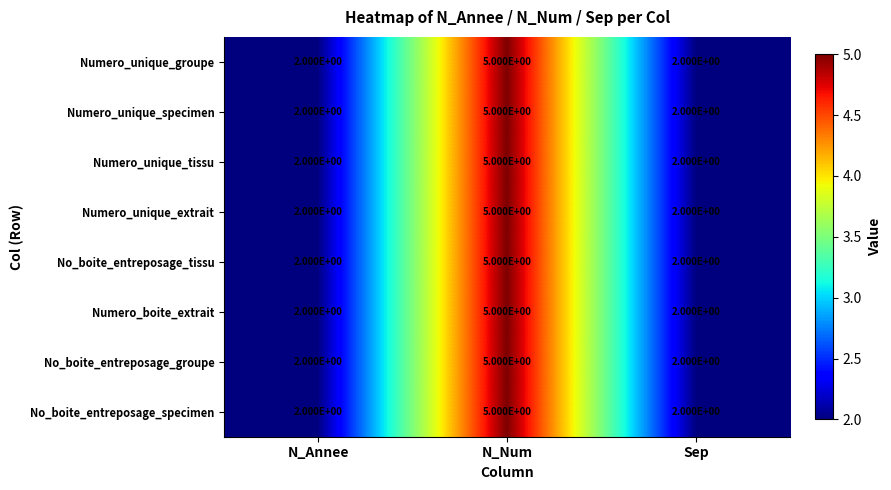

What is the greatest value displayed?

5